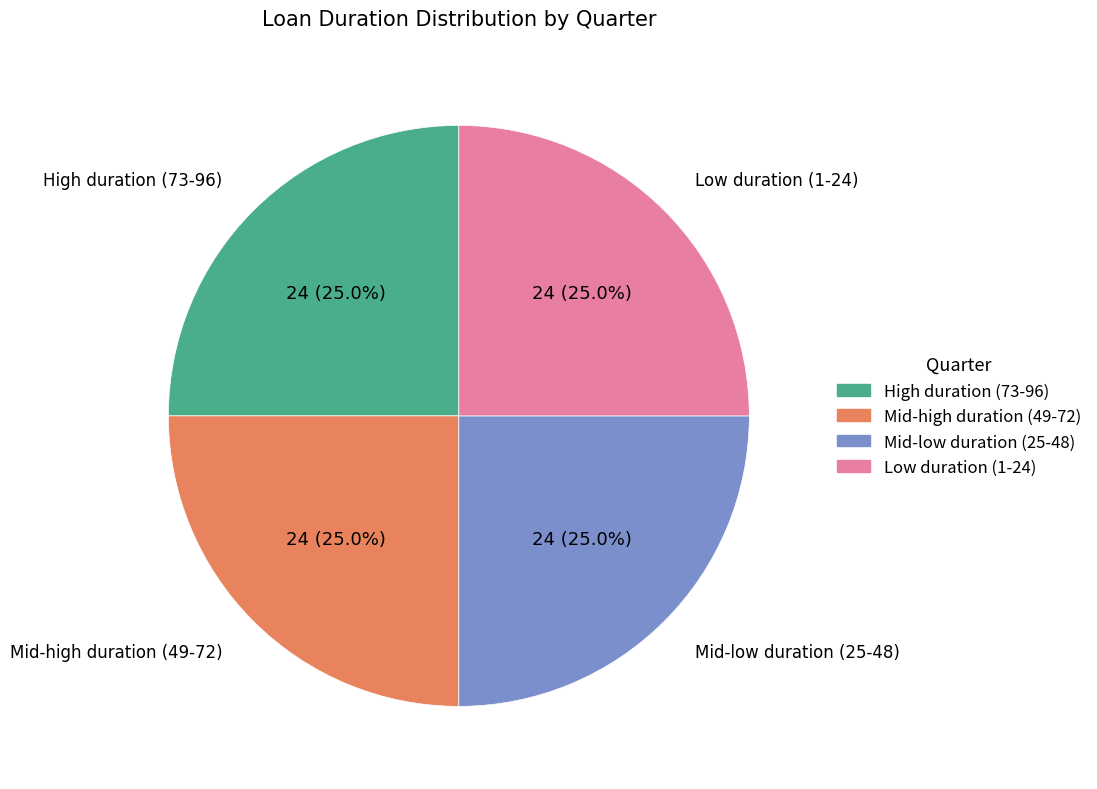

To the nearest percent, what is the average slice percentage?

25%